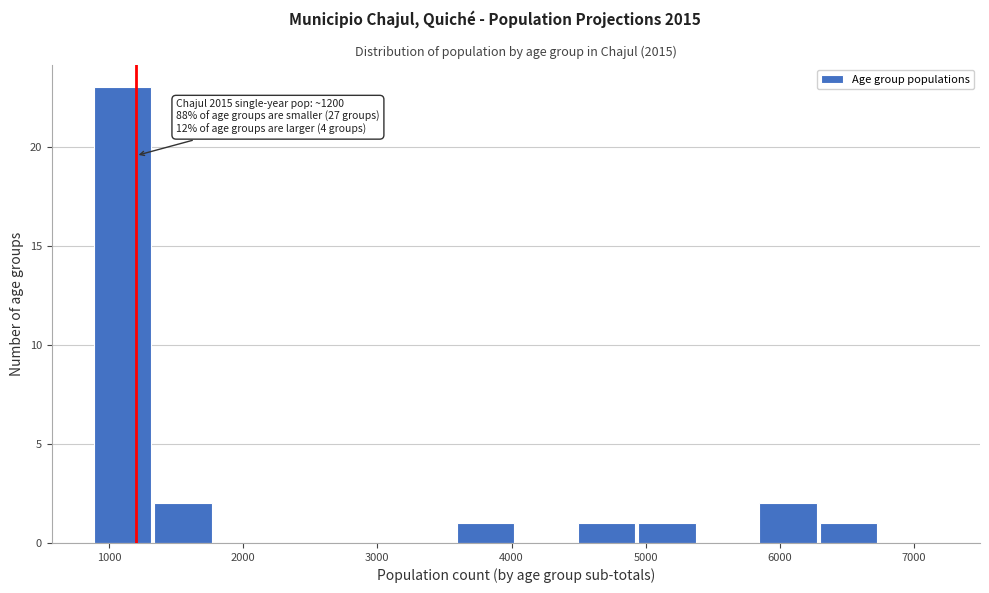

Which range on the x-axis has the tallest bar?

900 to 1300